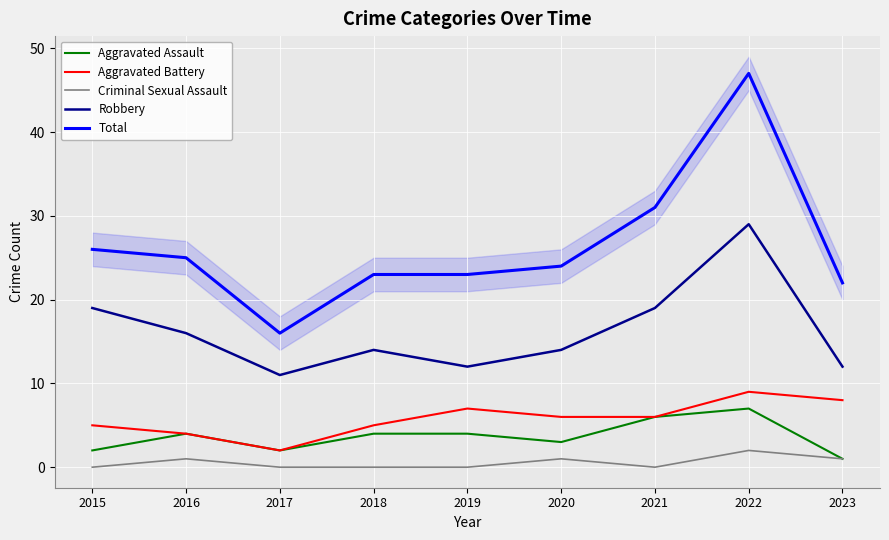

Reading left to right, what are all the values shown in this chart?

Aggravated Assault: 2	4	2	4	4	3	6	7	1
Aggravated Battery: 5	4	2	5	7	6	6	9	8
Criminal Sexual Assault: 0	1	0	0	0	1	0	2	1
Robbery: 19	16	11	14	12	14	19	29	12
Total: 26	25	16	23	23	24	31	47	22